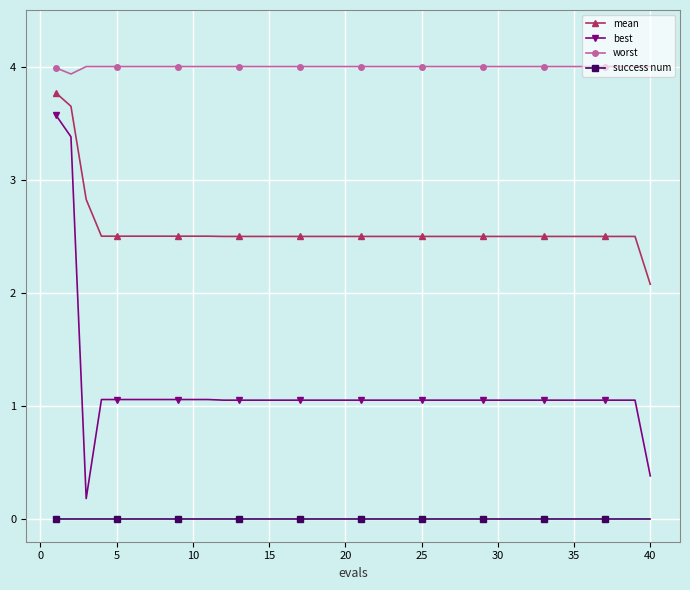

Which series has the widest spread of values?

best